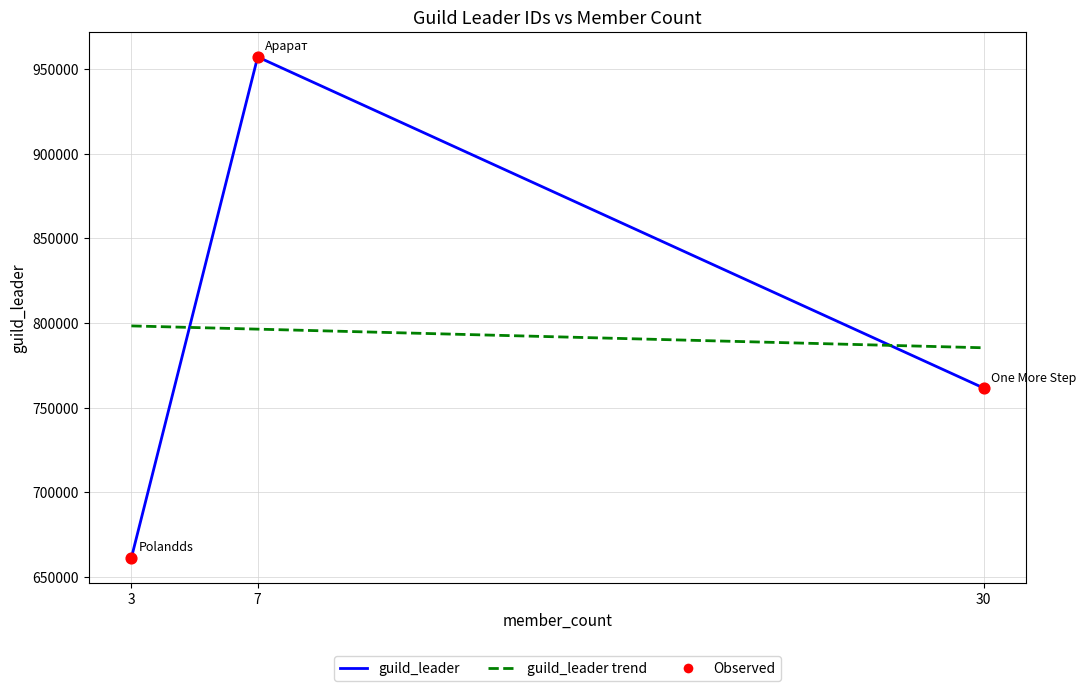

What is the maximum value for guild_leader trend?

798277.1